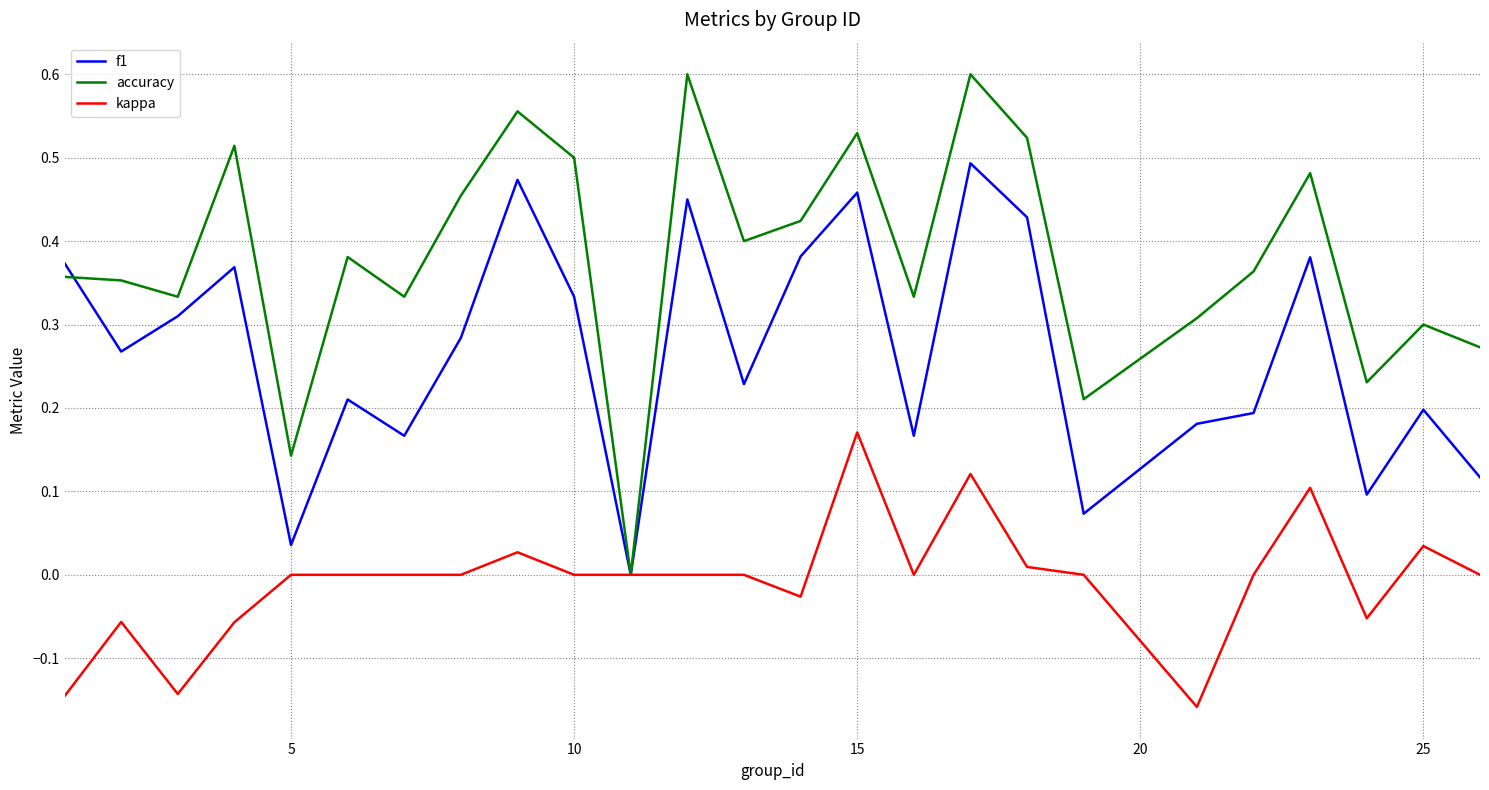

What are all the series names shown in the legend?

f1, accuracy, kappa